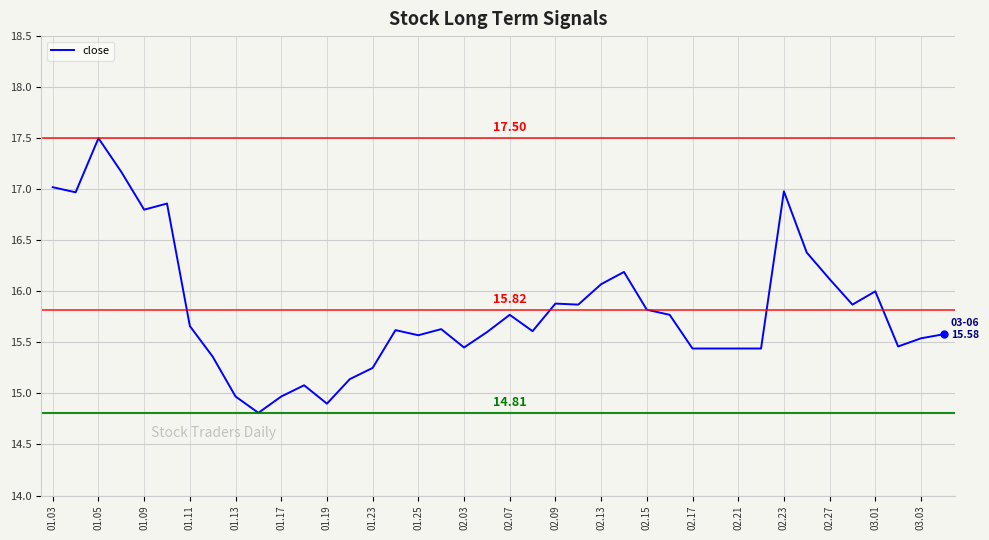

What is the maximum value shown in the chart?

17.5